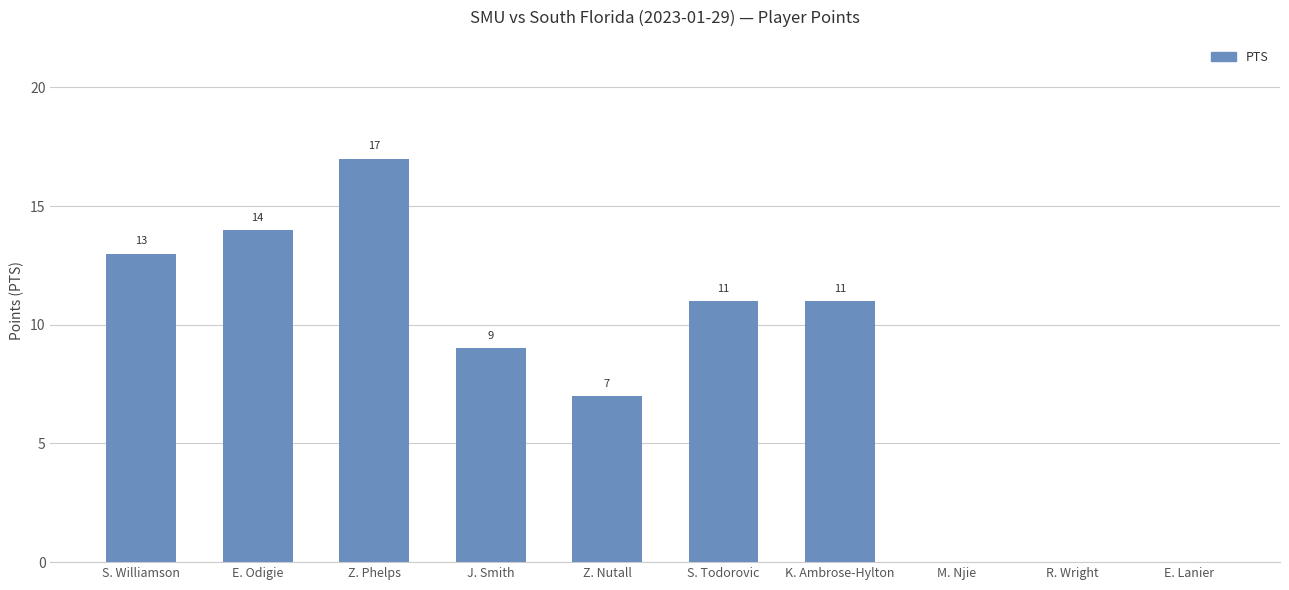

What is the change in value from E. Odigie to J. Smith?

-5